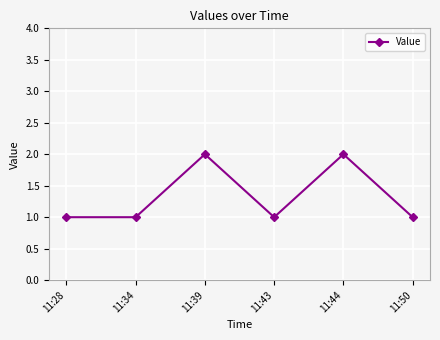

The value at 11:28 is 2. True or false?

False